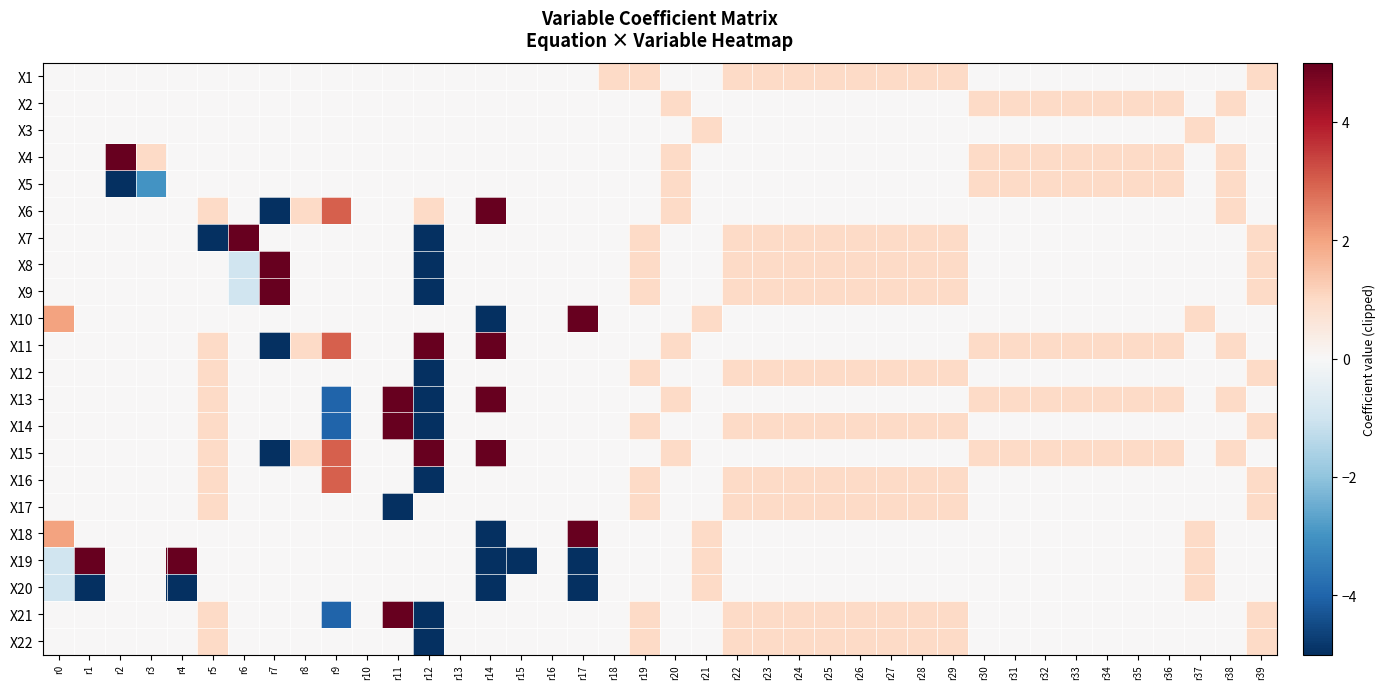

Reading right to left, what are all the values shown in this chart?

X1: r39=1	r38=0	r37=0	r36=0	r35=0	r34=0	r33=0	r32=0	r31=0	r30=0	r29=1	r28=1	r27=1	r26=1	r25=1	r24=1	r23=1	r22=1	r21=0	r20=0	r19=1	r18=1	r17=0	r16=0	r15=0	r14=0	r13=0	r12=0	r11=0	r10=0	r9=0	r8=0	r7=0	r6=0	r5=0	r4=0	r3=0	r2=0	r1=0	r0=0
X2: r39=0	r38=1	r37=0	r36=1	r35=1	r34=1	r33=1	r32=1	r31=1	r30=1	r29=0	r28=0	r27=0	r26=0	r25=0	r24=0	r23=0	r22=0	r21=0	r20=1	r19=0	r18=0	r17=0	r16=0	r15=0	r14=0	r13=0	r12=0	r11=0	r10=0	r9=0	r8=0	r7=0	r6=0	r5=0	r4=0	r3=0	r2=0	r1=0	r0=0
X3: r39=0	r38=0	r37=1	r36=0	r35=0	r34=0	r33=0	r32=0	r31=0	r30=0	r29=0	r28=0	r27=0	r26=0	r25=0	r24=0	r23=0	r22=0	r21=1	r20=0	r19=0	r18=0	r17=0	r16=0	r15=0	r14=0	r13=0	r12=0	r11=0	r10=0	r9=0	r8=0	r7=0	r6=0	r5=0	r4=0	r3=0	r2=0	r1=0	r0=0
X4: r39=0	r38=1	r37=0	r36=1	r35=1	r34=1	r33=1	r32=1	r31=1	r30=1	r29=0	r28=0	r27=0	r26=0	r25=0	r24=0	r23=0	r22=0	r21=0	r20=1	r19=0	r18=0	r17=0	r16=0	r15=0	r14=0	r13=0	r12=0	r11=0	r10=0	r9=0	r8=0	r7=0	r6=0	r5=0	r4=0	r3=1	r2=5	r1=0	r0=0
X5: r39=0	r38=1	r37=0	r36=1	r35=1	r34=1	r33=1	r32=1	r31=1	r30=1	r29=0	r28=0	r27=0	r26=0	r25=0	r24=0	r23=0	r22=0	r21=0	r20=1	r19=0	r18=0	r17=0	r16=0	r15=0	r14=0	r13=0	r12=0	r11=0	r10=0	r9=0	r8=0	r7=0	r6=0	r5=0	r4=0	r3=-3	r2=-5	r1=0	r0=0
X6: r39=0	r38=1	r37=0	r36=0	r35=0	r34=0	r33=0	r32=0	r31=0	r30=0	r29=0	r28=0	r27=0	r26=0	r25=0	r24=0	r23=0	r22=0	r21=0	r20=1	r19=0	r18=0	r17=0	r16=0	r15=0	r14=5	r13=0	r12=1	r11=0	r10=0	r9=3	r8=1	r7=-5	r6=0	r5=1	r4=0	r3=0	r2=0	r1=0	r0=0
X7: r39=1	r38=0	r37=0	r36=0	r35=0	r34=0	r33=0	r32=0	r31=0	r30=0	r29=1	r28=1	r27=1	r26=1	r25=1	r24=1	r23=1	r22=1	r21=0	r20=0	r19=1	r18=0	r17=0	r16=0	r15=0	r14=0	r13=0	r12=-5	r11=0	r10=0	r9=0	r8=0	r7=0	r6=5	r5=-5	r4=0	r3=0	r2=0	r1=0	r0=0
X8: r39=1	r38=0	r37=0	r36=0	r35=0	r34=0	r33=0	r32=0	r31=0	r30=0	r29=1	r28=1	r27=1	r26=1	r25=1	r24=1	r23=1	r22=1	r21=0	r20=0	r19=1	r18=0	r17=0	r16=0	r15=0	r14=0	r13=0	r12=-5	r11=0	r10=0	r9=0	r8=0	r7=5	r6=-1	r5=0	r4=0	r3=0	r2=0	r1=0	r0=0
X9: r39=1	r38=0	r37=0	r36=0	r35=0	r34=0	r33=0	r32=0	r31=0	r30=0	r29=1	r28=1	r27=1	r26=1	r25=1	r24=1	r23=1	r22=1	r21=0	r20=0	r19=1	r18=0	r17=0	r16=0	r15=0	r14=0	r13=0	r12=-5	r11=0	r10=0	r9=0	r8=0	r7=5	r6=-1	r5=0	r4=0	r3=0	r2=0	r1=0	r0=0
X10: r39=0	r38=0	r37=1	r36=0	r35=0	r34=0	r33=0	r32=0	r31=0	r30=0	r29=0	r28=0	r27=0	r26=0	r25=0	r24=0	r23=0	r22=0	r21=1	r20=0	r19=0	r18=0	r17=5	r16=0	r15=0	r14=-5	r13=0	r12=0	r11=0	r10=0	r9=0	r8=0	r7=0	r6=0	r5=0	r4=0	r3=0	r2=0	r1=0	r0=2
X11: r39=0	r38=1	r37=0	r36=1	r35=1	r34=1	r33=1	r32=1	r31=1	r30=1	r29=0	r28=0	r27=0	r26=0	r25=0	r24=0	r23=0	r22=0	r21=0	r20=1	r19=0	r18=0	r17=0	r16=0	r15=0	r14=5	r13=0	r12=5	r11=0	r10=0	r9=3	r8=1	r7=-5	r6=0	r5=1	r4=0	r3=0	r2=0	r1=0	r0=0
X12: r39=1	r38=0	r37=0	r36=0	r35=0	r34=0	r33=0	r32=0	r31=0	r30=0	r29=1	r28=1	r27=1	r26=1	r25=1	r24=1	r23=1	r22=1	r21=0	r20=0	r19=1	r18=0	r17=0	r16=0	r15=0	r14=0	r13=0	r12=-5	r11=0	r10=0	r9=0	r8=0	r7=0	r6=0	r5=1	r4=0	r3=0	r2=0	r1=0	r0=0
X13: r39=0	r38=1	r37=0	r36=1	r35=1	r34=1	r33=1	r32=1	r31=1	r30=1	r29=0	r28=0	r27=0	r26=0	r25=0	r24=0	r23=0	r22=0	r21=0	r20=1	r19=0	r18=0	r17=0	r16=0	r15=0	r14=5	r13=0	r12=-5	r11=5	r10=0	r9=-4	r8=0	r7=0	r6=0	r5=1	r4=0	r3=0	r2=0	r1=0	r0=0
X14: r39=1	r38=0	r37=0	r36=0	r35=0	r34=0	r33=0	r32=0	r31=0	r30=0	r29=1	r28=1	r27=1	r26=1	r25=1	r24=1	r23=1	r22=1	r21=0	r20=0	r19=1	r18=0	r17=0	r16=0	r15=0	r14=0	r13=0	r12=-5	r11=5	r10=0	r9=-4	r8=0	r7=0	r6=0	r5=1	r4=0	r3=0	r2=0	r1=0	r0=0
X15: r39=0	r38=1	r37=0	r36=1	r35=1	r34=1	r33=1	r32=1	r31=1	r30=1	r29=0	r28=0	r27=0	r26=0	r25=0	r24=0	r23=0	r22=0	r21=0	r20=1	r19=0	r18=0	r17=0	r16=0	r15=0	r14=5	r13=0	r12=5	r11=0	r10=0	r9=3	r8=1	r7=-5	r6=0	r5=1	r4=0	r3=0	r2=0	r1=0	r0=0
X16: r39=1	r38=0	r37=0	r36=0	r35=0	r34=0	r33=0	r32=0	r31=0	r30=0	r29=1	r28=1	r27=1	r26=1	r25=1	r24=1	r23=1	r22=1	r21=0	r20=0	r19=1	r18=0	r17=0	r16=0	r15=0	r14=0	r13=0	r12=-5	r11=0	r10=0	r9=3	r8=0	r7=0	r6=0	r5=1	r4=0	r3=0	r2=0	r1=0	r0=0
X17: r39=1	r38=0	r37=0	r36=0	r35=0	r34=0	r33=0	r32=0	r31=0	r30=0	r29=1	r28=1	r27=1	r26=1	r25=1	r24=1	r23=1	r22=1	r21=0	r20=0	r19=1	r18=0	r17=0	r16=0	r15=0	r14=0	r13=0	r12=0	r11=-5	r10=0	r9=0	r8=0	r7=0	r6=0	r5=1	r4=0	r3=0	r2=0	r1=0	r0=0
X18: r39=0	r38=0	r37=1	r36=0	r35=0	r34=0	r33=0	r32=0	r31=0	r30=0	r29=0	r28=0	r27=0	r26=0	r25=0	r24=0	r23=0	r22=0	r21=1	r20=0	r19=0	r18=0	r17=5	r16=0	r15=0	r14=-5	r13=0	r12=0	r11=0	r10=0	r9=0	r8=0	r7=0	r6=0	r5=0	r4=0	r3=0	r2=0	r1=0	r0=2
X19: r39=0	r38=0	r37=1	r36=0	r35=0	r34=0	r33=0	r32=0	r31=0	r30=0	r29=0	r28=0	r27=0	r26=0	r25=0	r24=0	r23=0	r22=0	r21=1	r20=0	r19=0	r18=0	r17=-5	r16=0	r15=-5	r14=-5	r13=0	r12=0	r11=0	r10=0	r9=0	r8=0	r7=0	r6=0	r5=0	r4=5	r3=0	r2=0	r1=5	r0=-1
X20: r39=0	r38=0	r37=1	r36=0	r35=0	r34=0	r33=0	r32=0	r31=0	r30=0	r29=0	r28=0	r27=0	r26=0	r25=0	r24=0	r23=0	r22=0	r21=1	r20=0	r19=0	r18=0	r17=-5	r16=0	r15=0	r14=-5	r13=0	r12=0	r11=0	r10=0	r9=0	r8=0	r7=0	r6=0	r5=0	r4=-5	r3=0	r2=0	r1=-5	r0=-1
X21: r39=1	r38=0	r37=0	r36=0	r35=0	r34=0	r33=0	r32=0	r31=0	r30=0	r29=1	r28=1	r27=1	r26=1	r25=1	r24=1	r23=1	r22=1	r21=0	r20=0	r19=1	r18=0	r17=0	r16=0	r15=0	r14=0	r13=0	r12=-5	r11=5	r10=0	r9=-4	r8=0	r7=0	r6=0	r5=1	r4=0	r3=0	r2=0	r1=0	r0=0
X22: r39=1	r38=0	r37=0	r36=0	r35=0	r34=0	r33=0	r32=0	r31=0	r30=0	r29=1	r28=1	r27=1	r26=1	r25=1	r24=1	r23=1	r22=1	r21=0	r20=0	r19=1	r18=0	r17=0	r16=0	r15=0	r14=0	r13=0	r12=-5	r11=0	r10=0	r9=0	r8=0	r7=0	r6=0	r5=1	r4=0	r3=0	r2=0	r1=0	r0=0